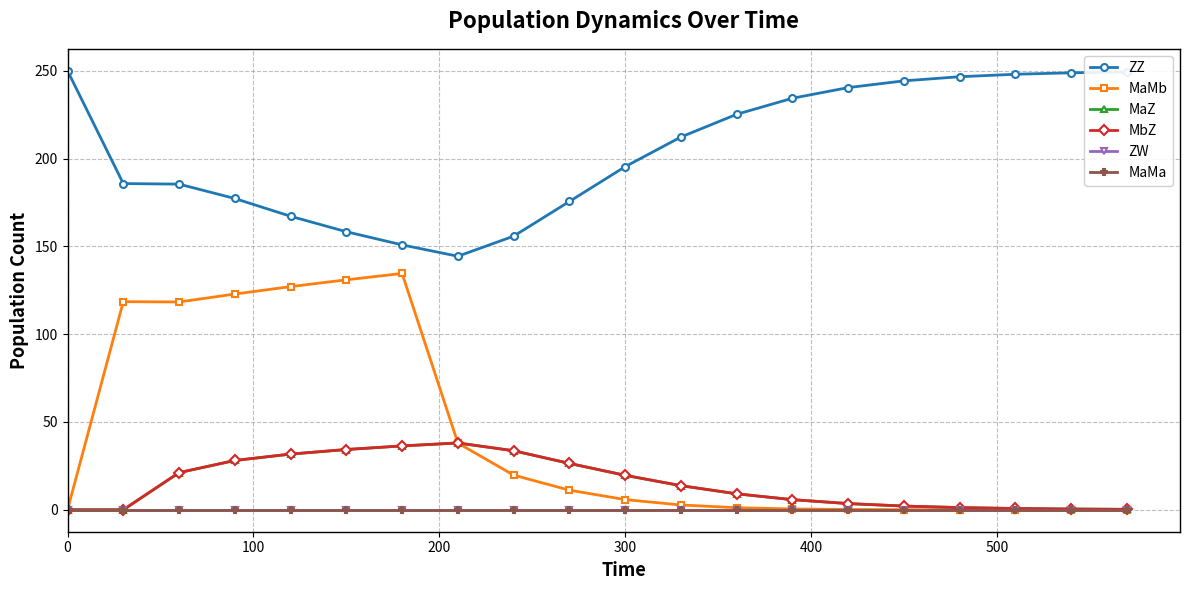

How many distinct data groups are displayed?

6